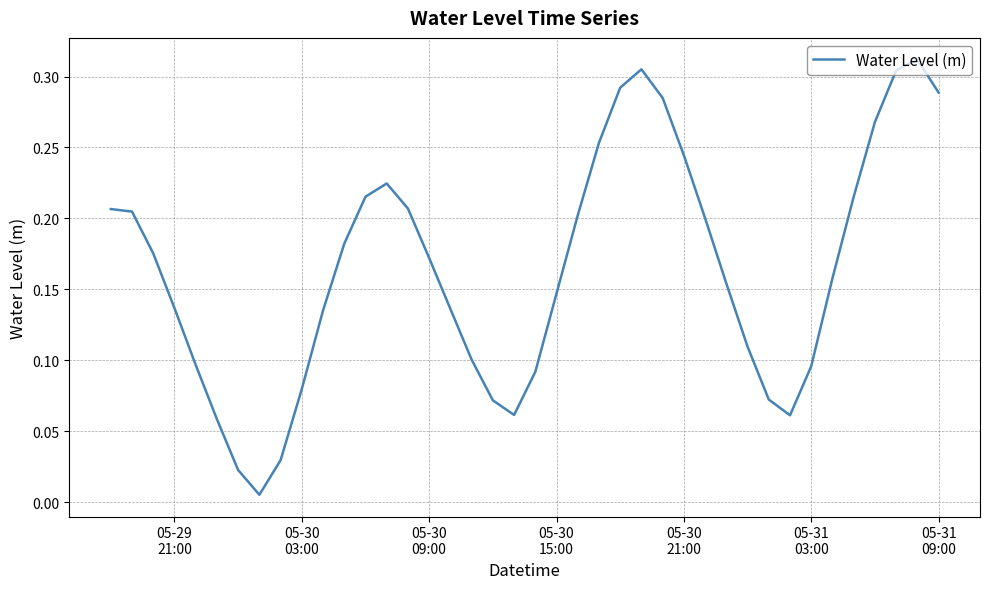

True or false: there are more than 2 points higher than both neighbors.

True